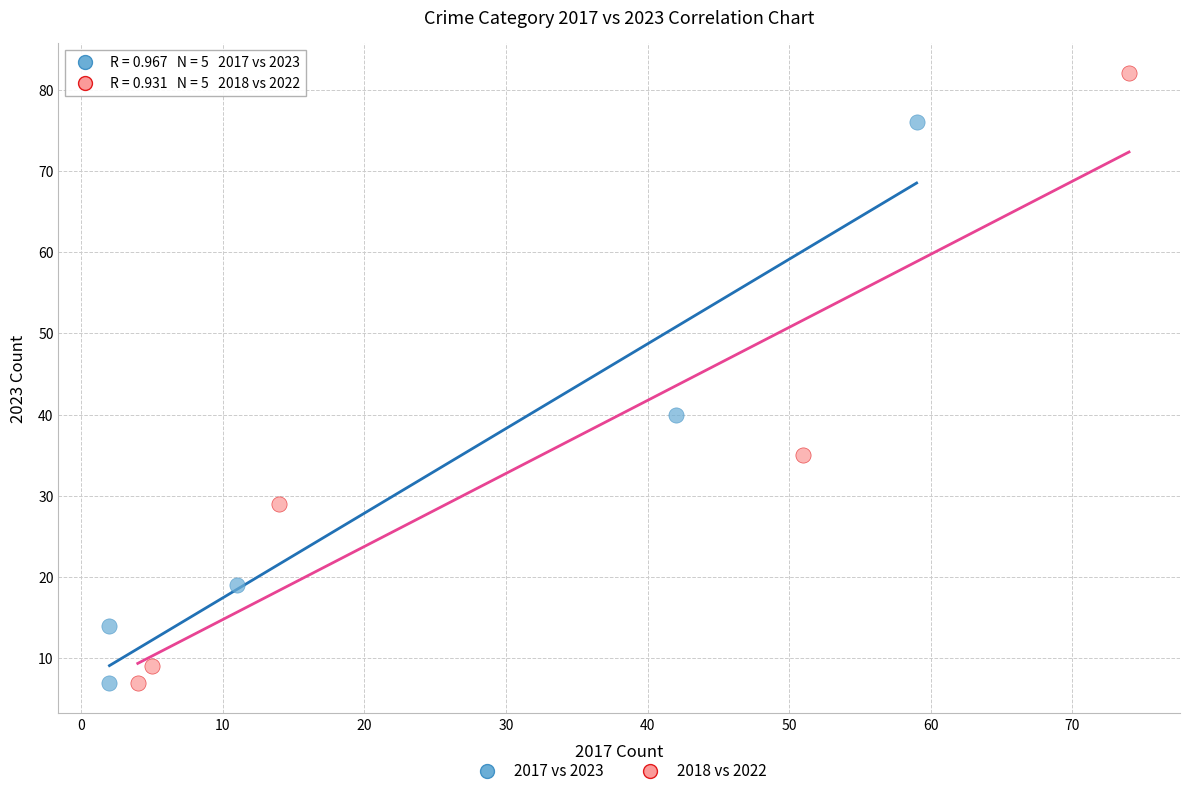

Which series contains the highest Y value?

2018 vs 2022